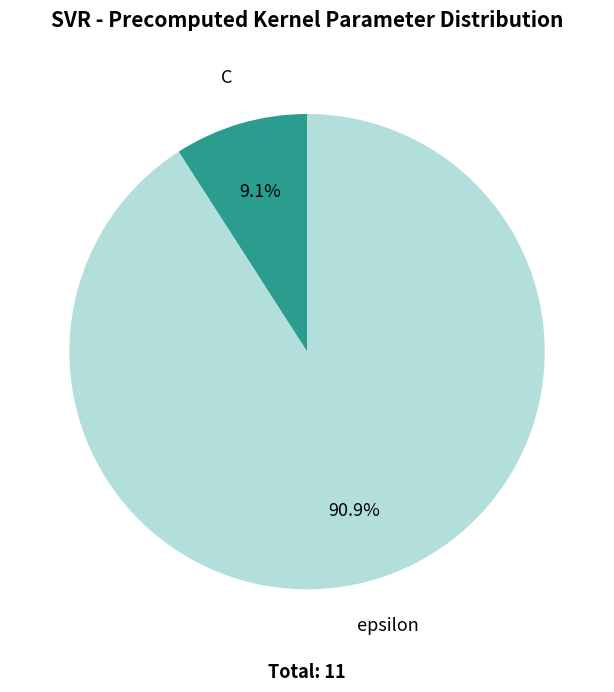

To the nearest percent, what is the difference between the largest and smallest slice percentages?

82%